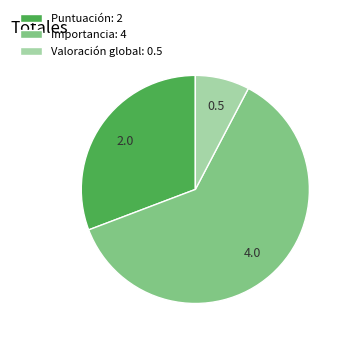

Is it true that Puntuación is 37% of the pie?

False